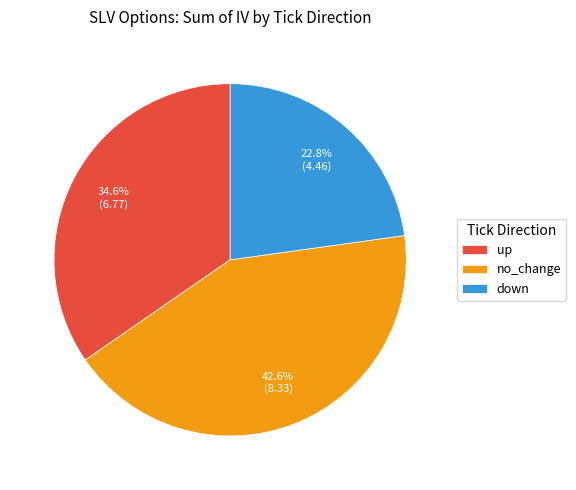

What portion of the pie excludes up?

65.4%